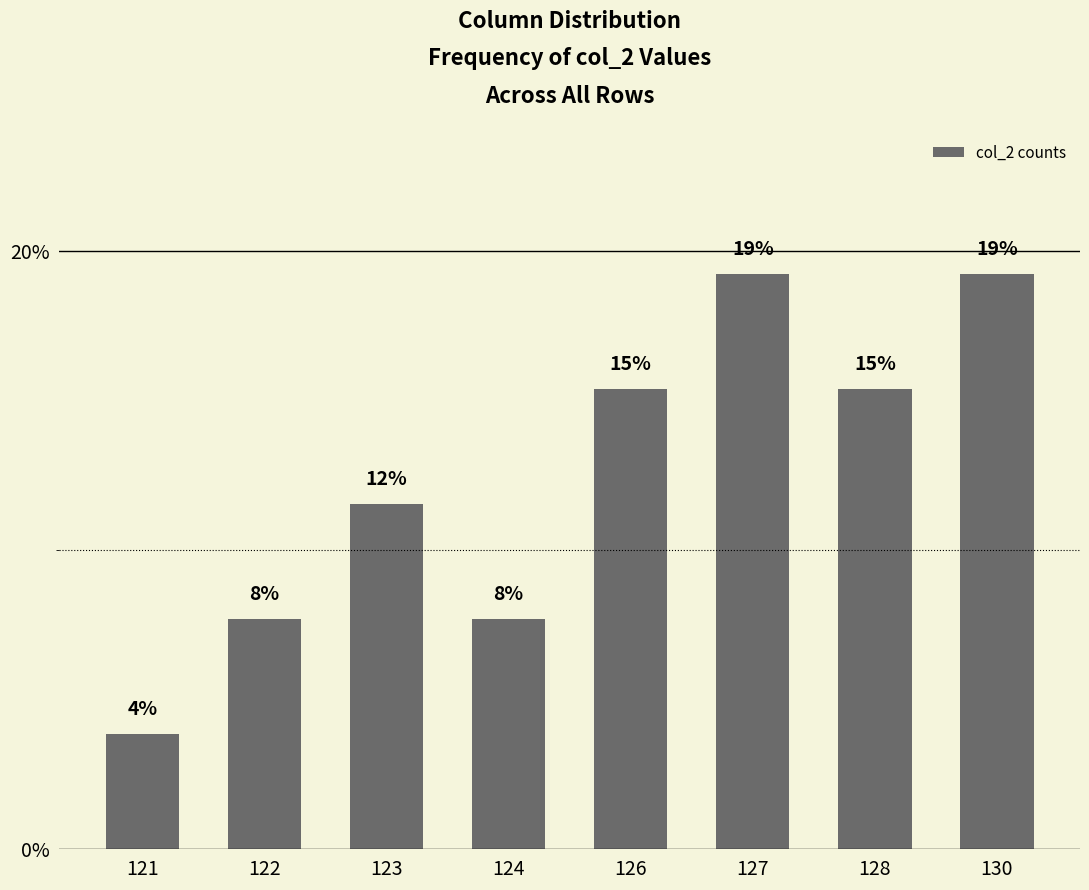

What is the difference between the maximum and second lowest values?

11.5